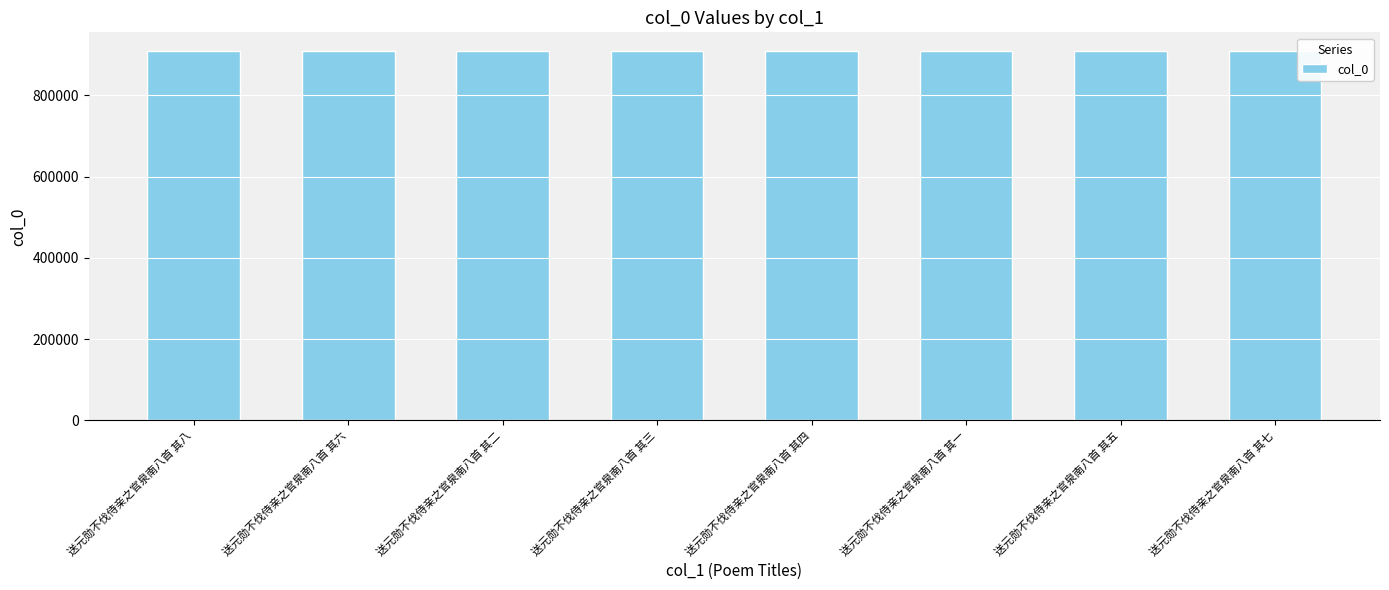

How many data points does each series have?

8